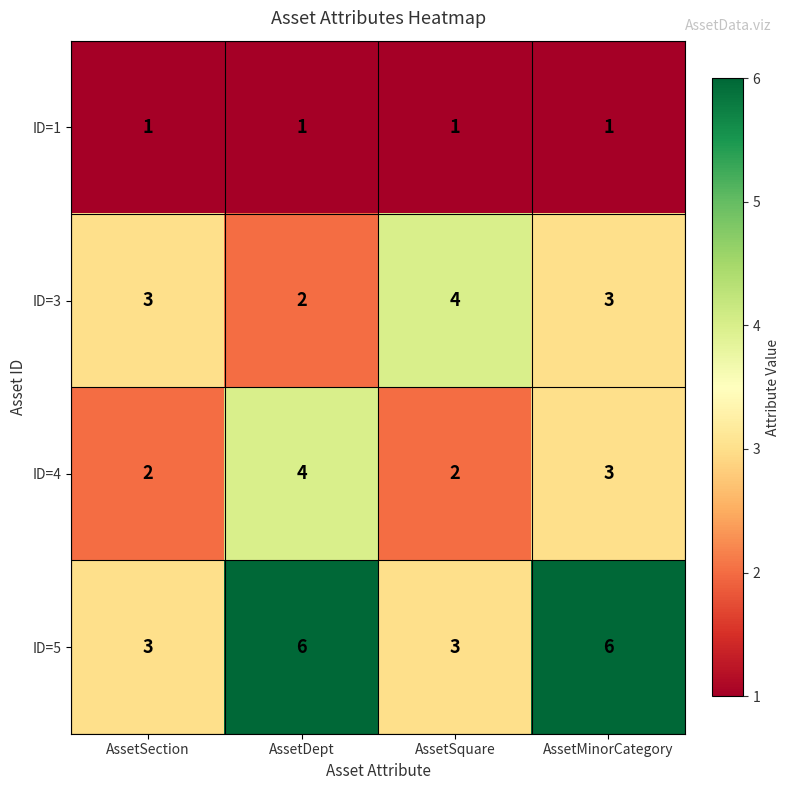

Which series has the largest total across all categories?

ID=5